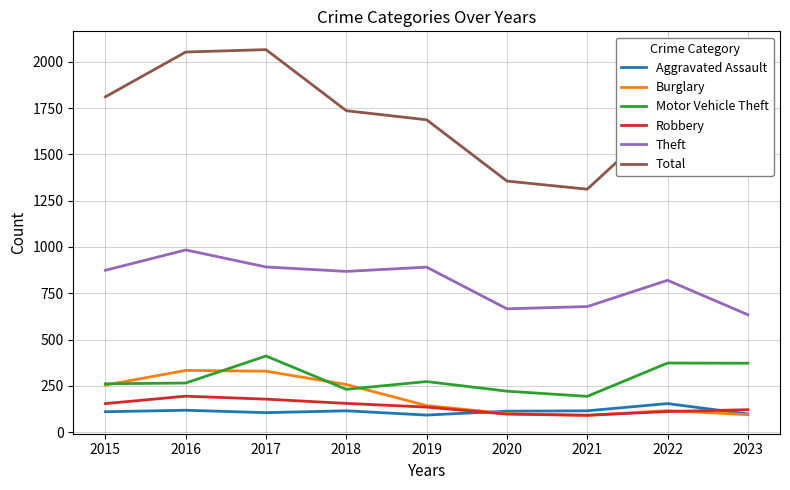

Is the value of Aggravated Assault at 2021 greater than the value of Burglary at 2017?

No